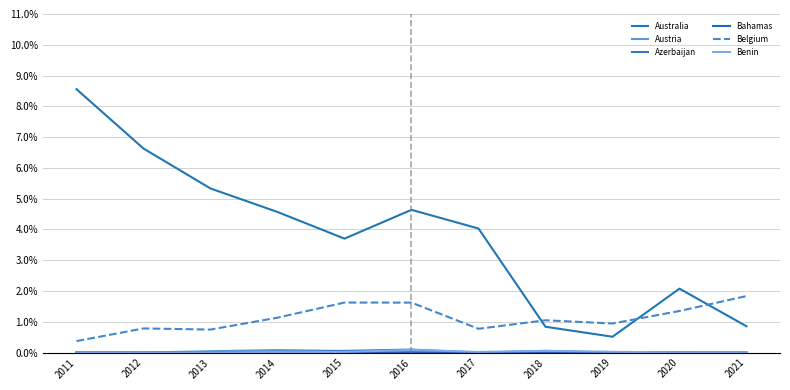

Which series changed the most between 2014 and 2015?

Australia